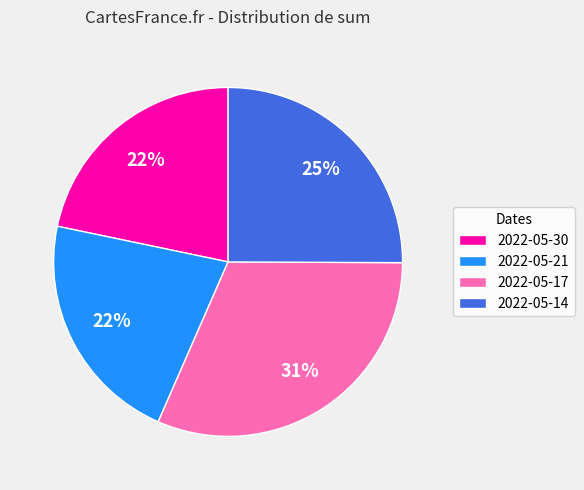

Does any single category account for the majority?

No